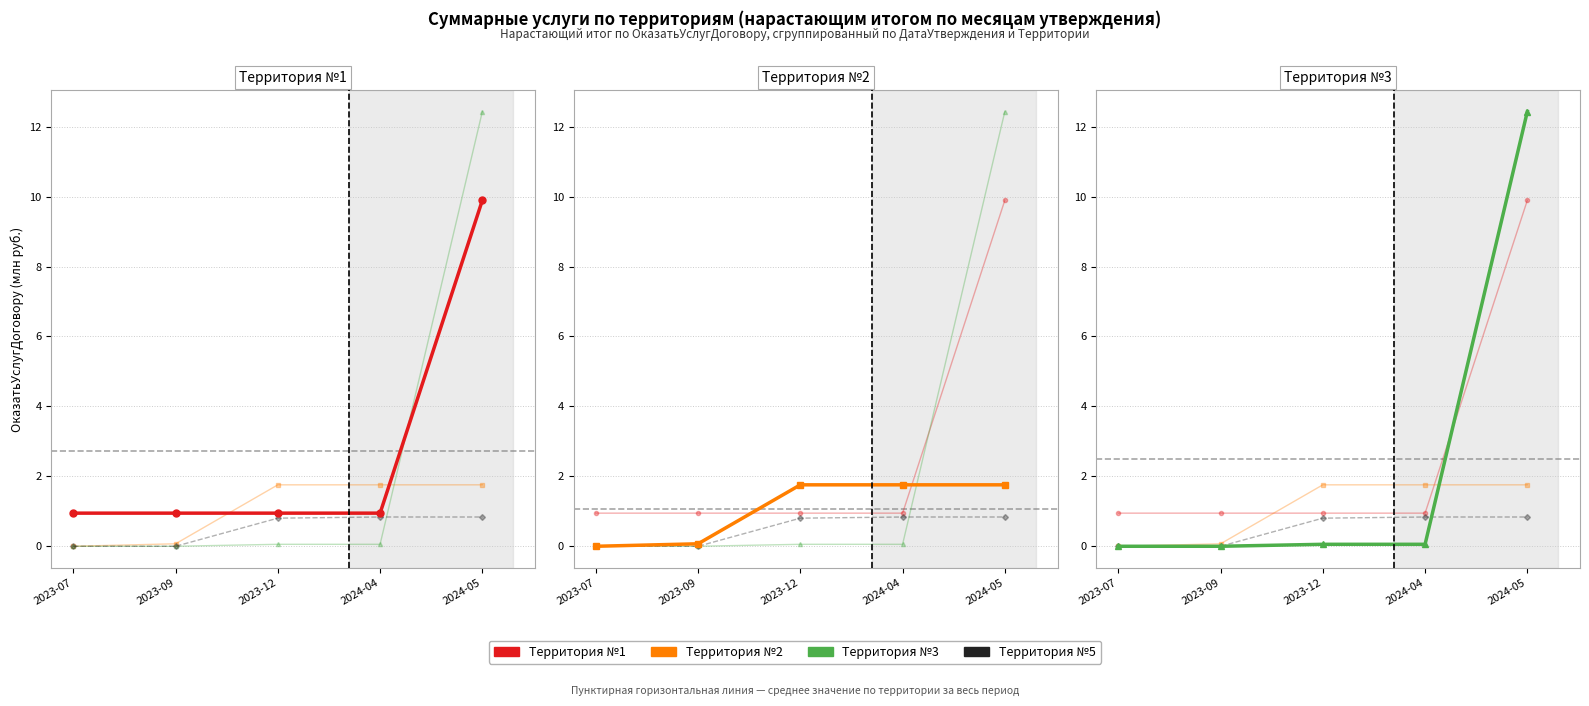

Which category has the highest value in the Территория №3 series?

2024-05